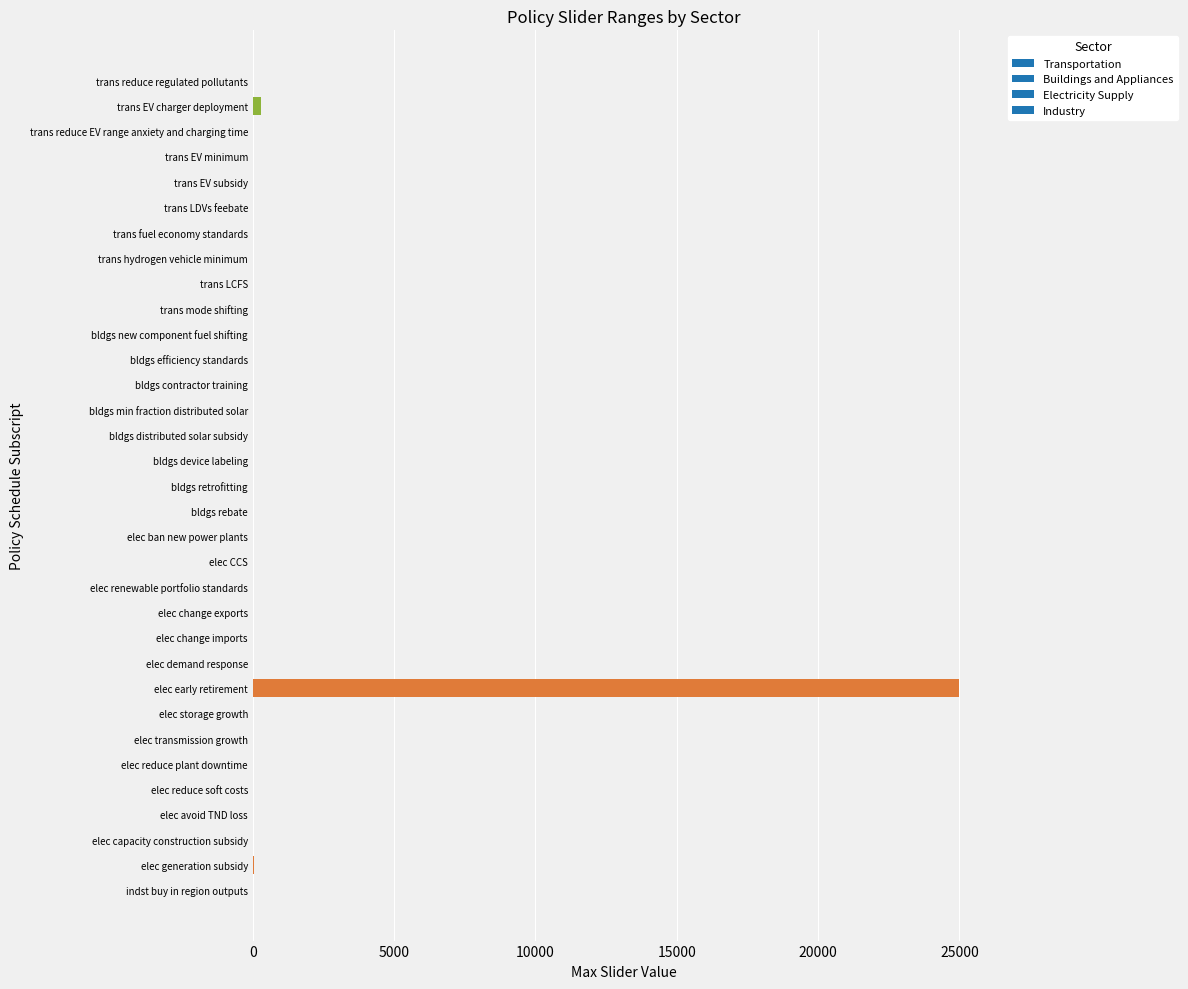

What is the maximum value shown in the chart?

25000.0